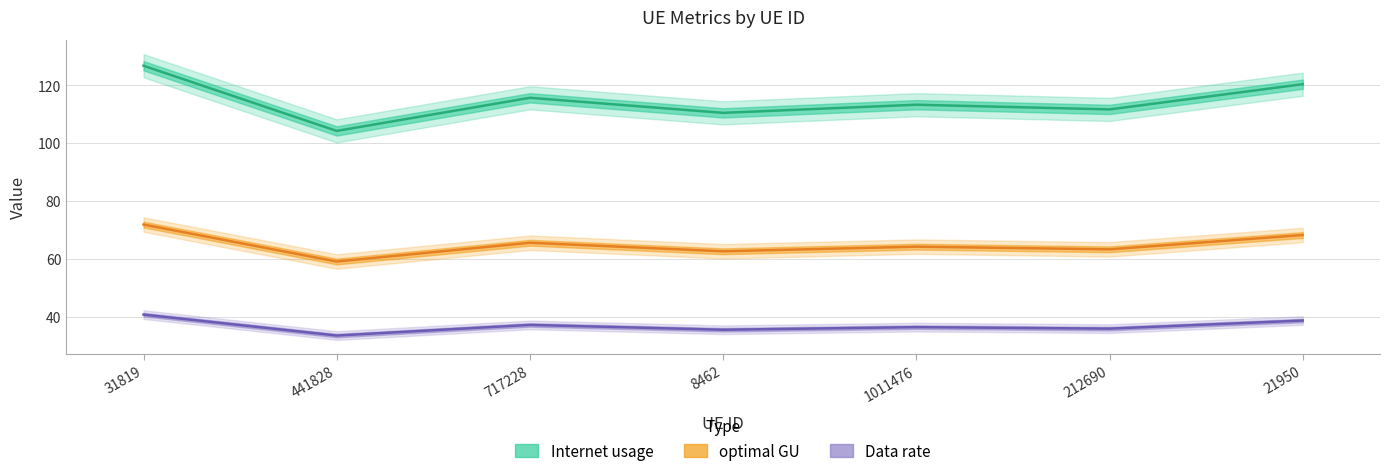

Between 441828 and 8462, which series saw the biggest shift?

Internet usage